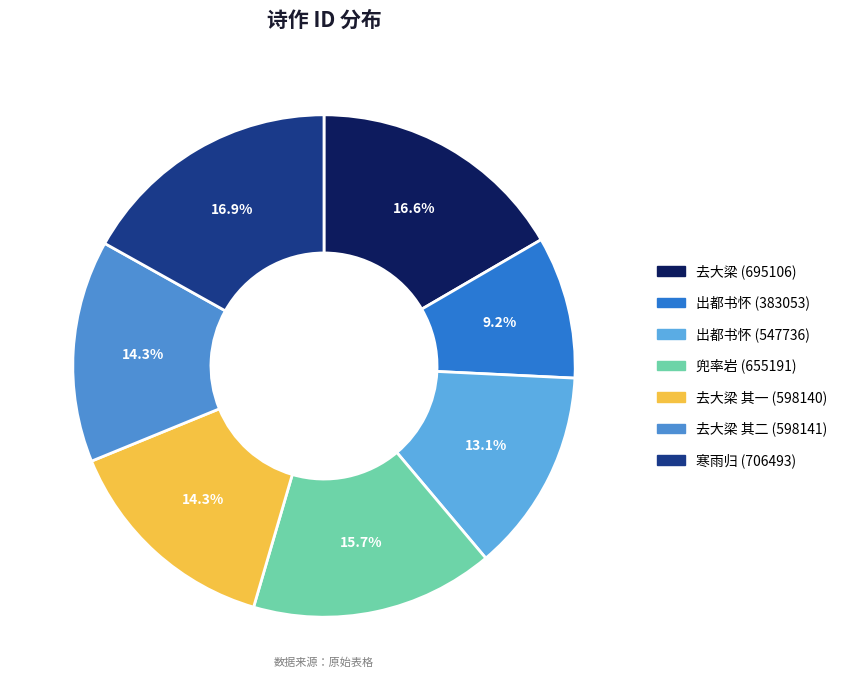

How many slices are in this pie chart?

7